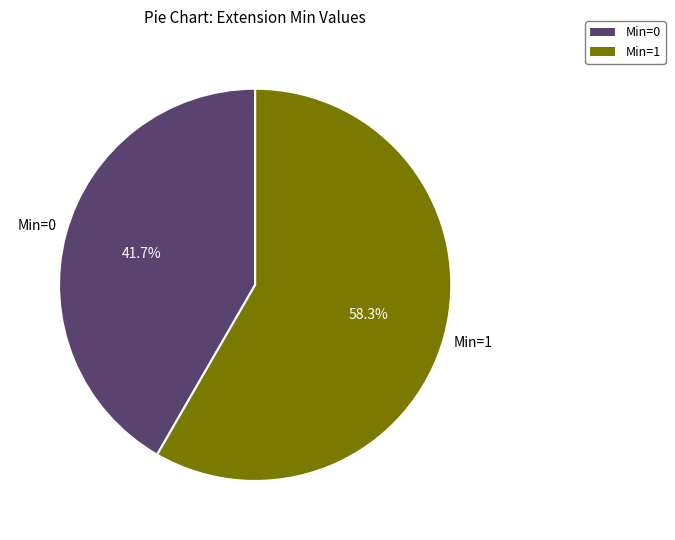

Is there a majority slice in this chart?

Yes